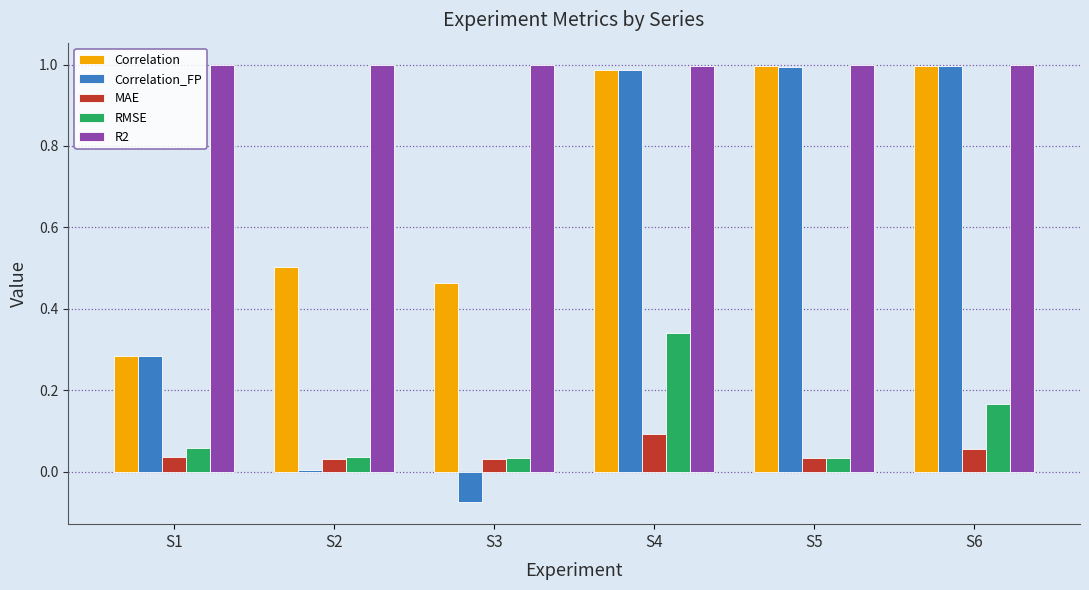

Which series has the largest range (max minus min)?

Correlation_FP